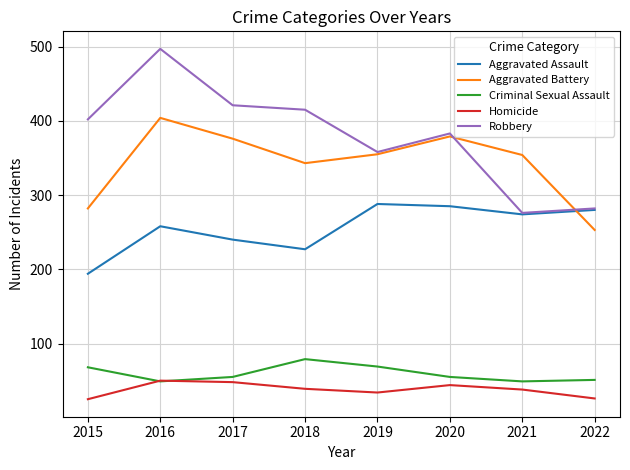

What is the smallest value displayed?

25